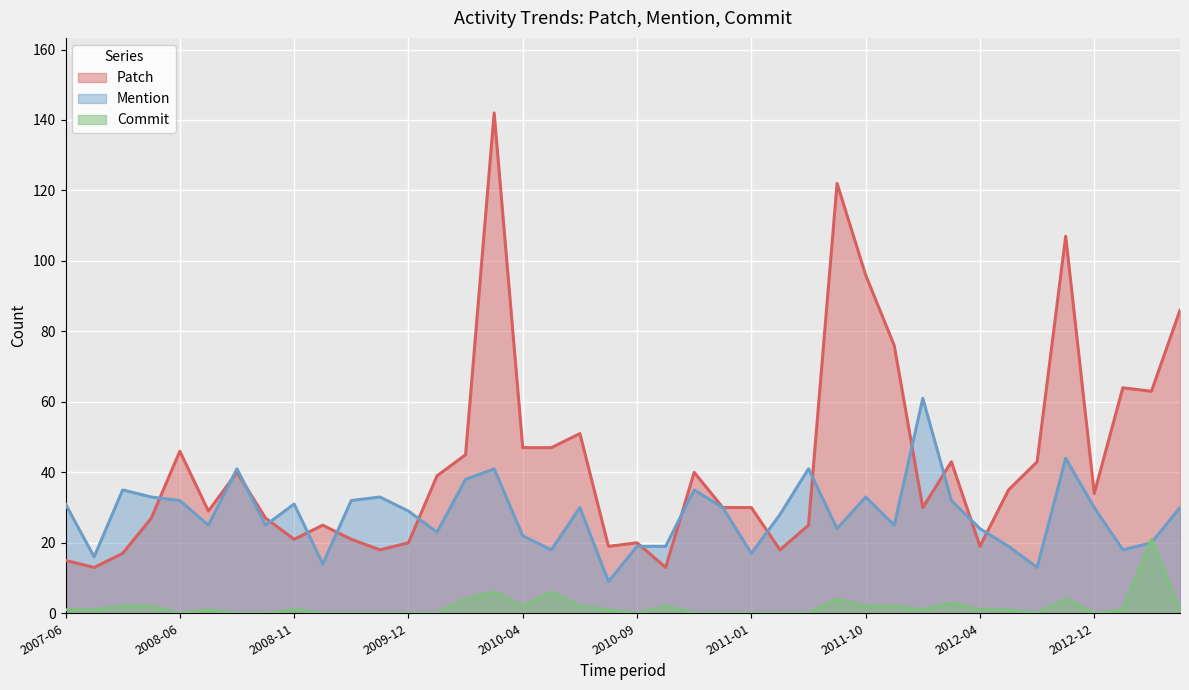

What is the minimum value for Patch?

13